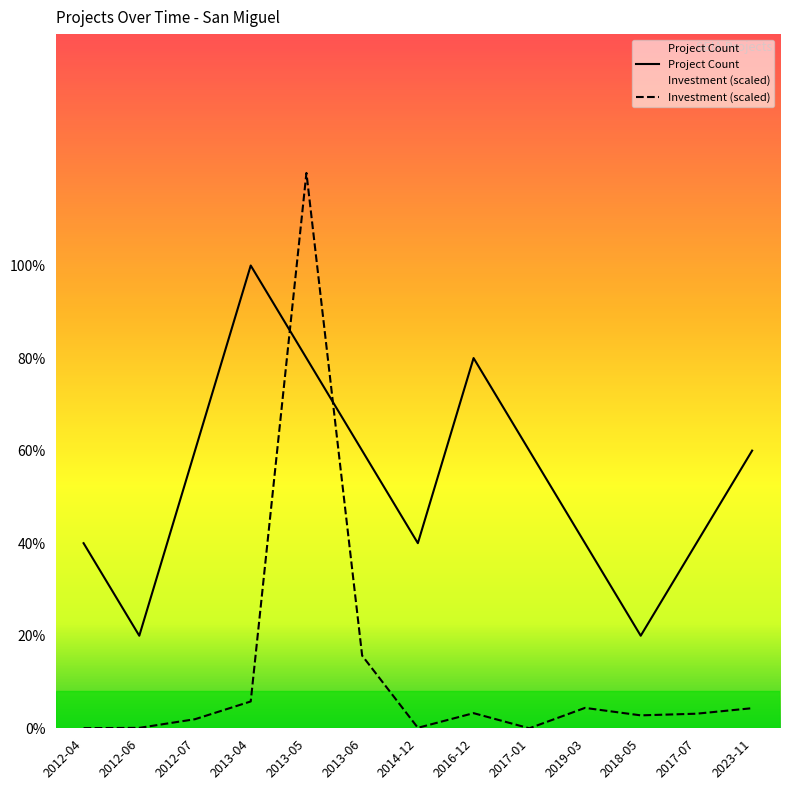

Between 2012-07 and 2013-06, which is larger?

2012-07